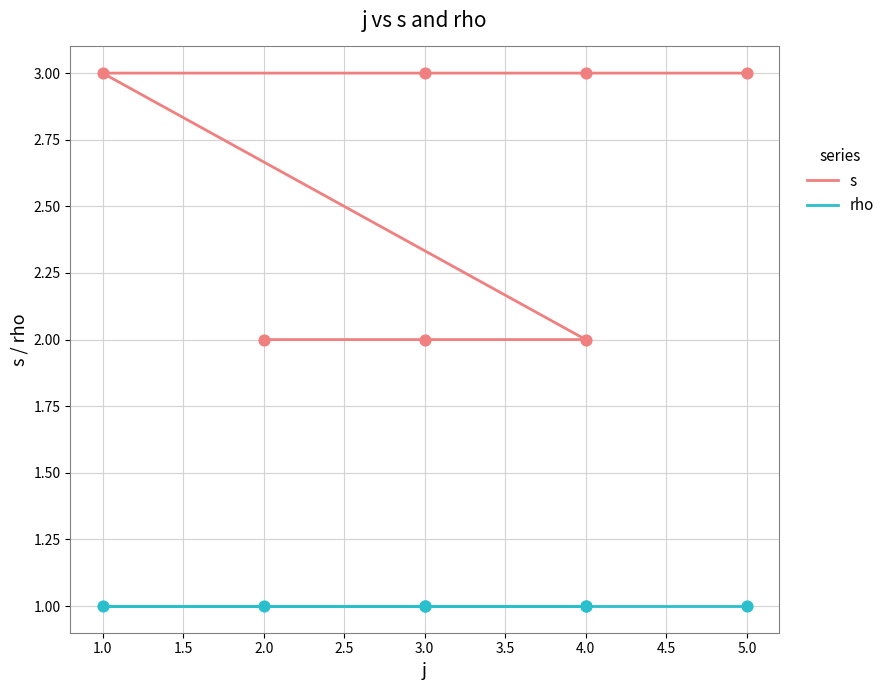

What are all the series names shown in the legend?

s, rho